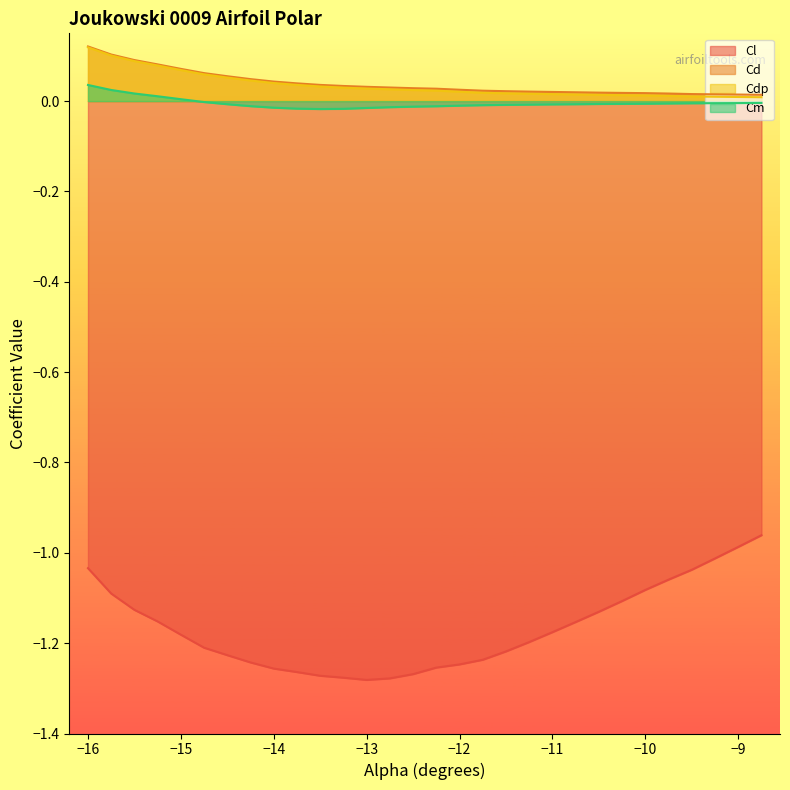

Which series has the largest total across all categories?

Cd